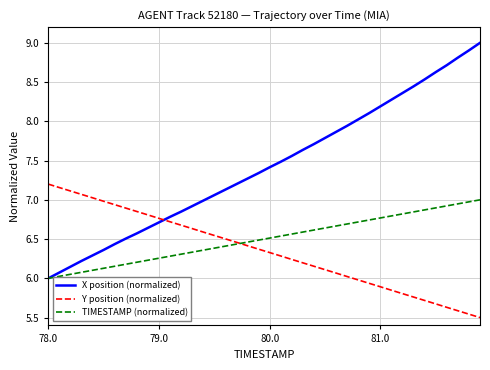

How many intersections are there between X position (normalized) and Y position (normalized)?

1